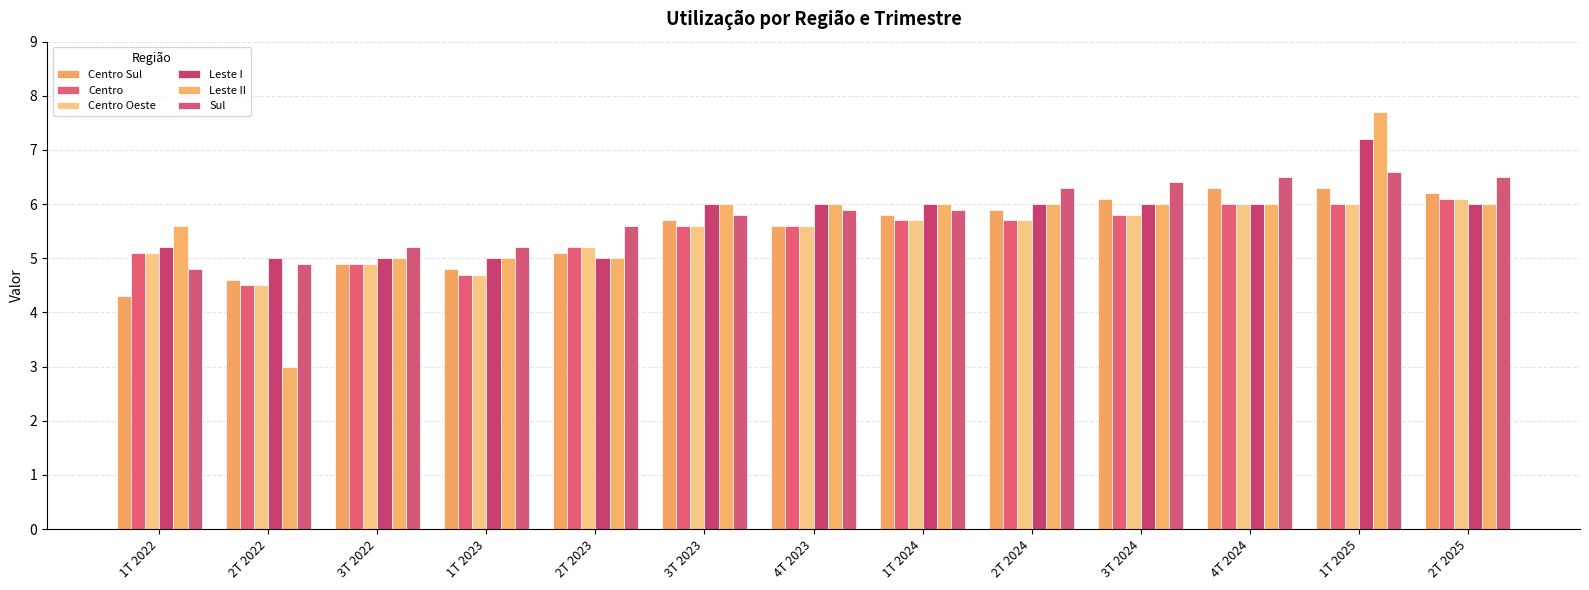

What is the highest value of the Centro Sul series?

6.3